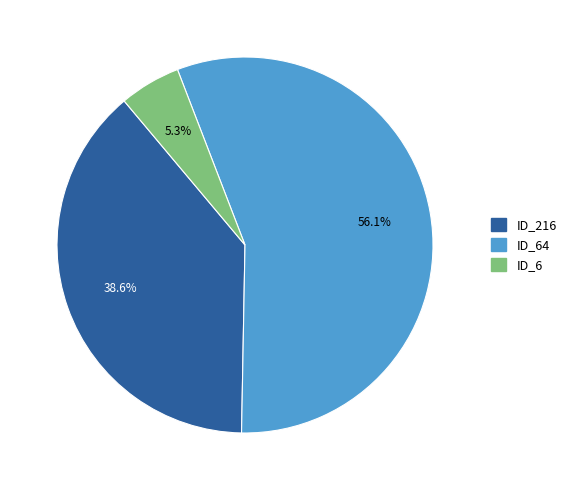

Is there any slice that represents more than half of the pie?

Yes